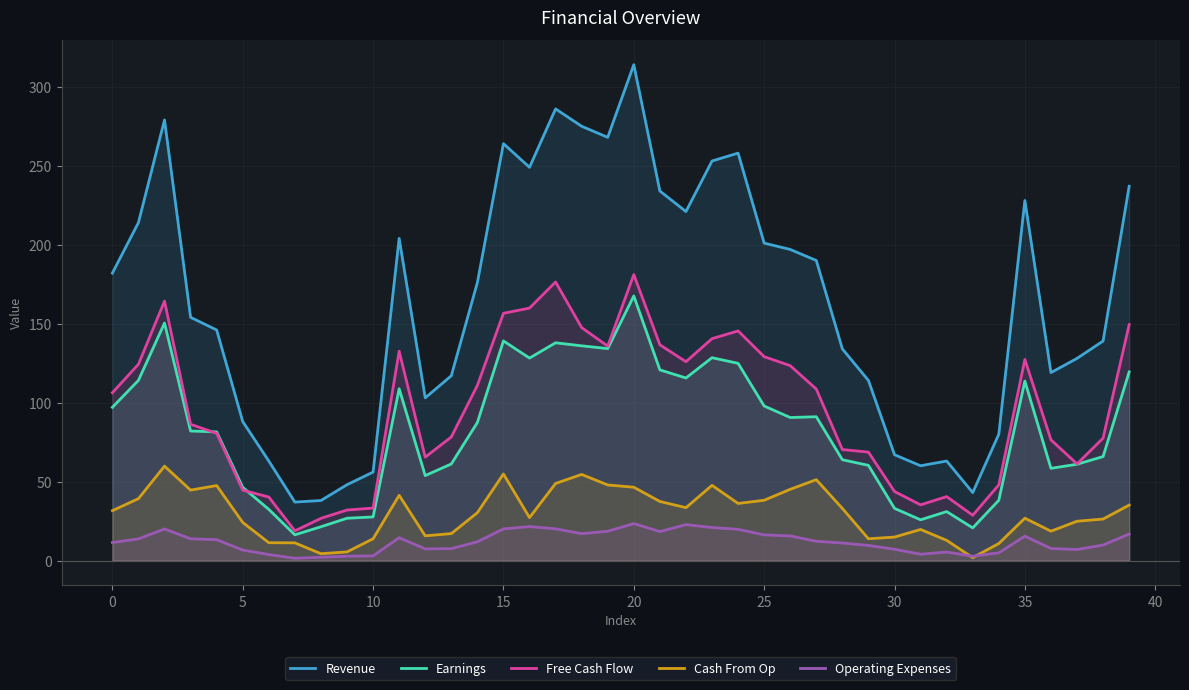

Which series has the largest total across all categories?

Revenue